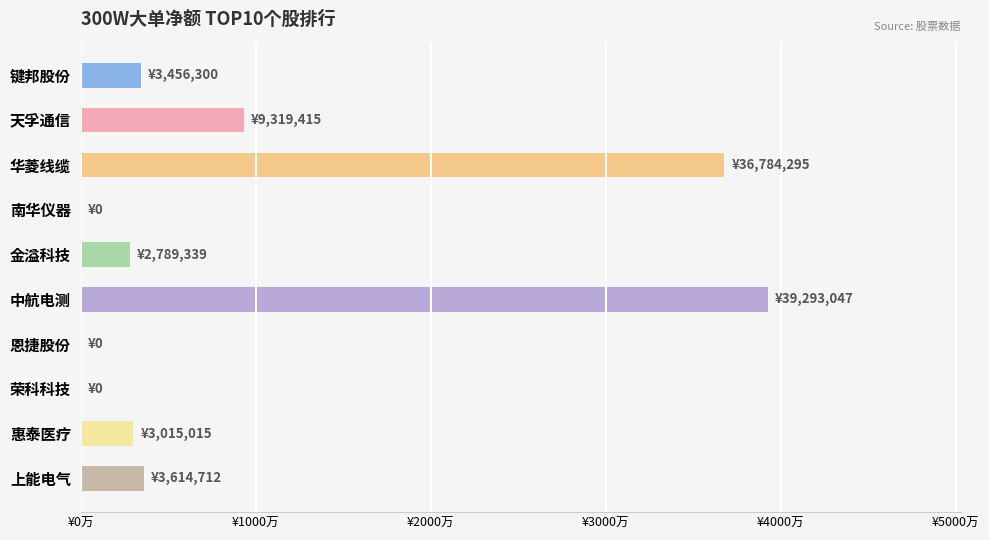

What is the difference between the second highest and second lowest values?

36784295